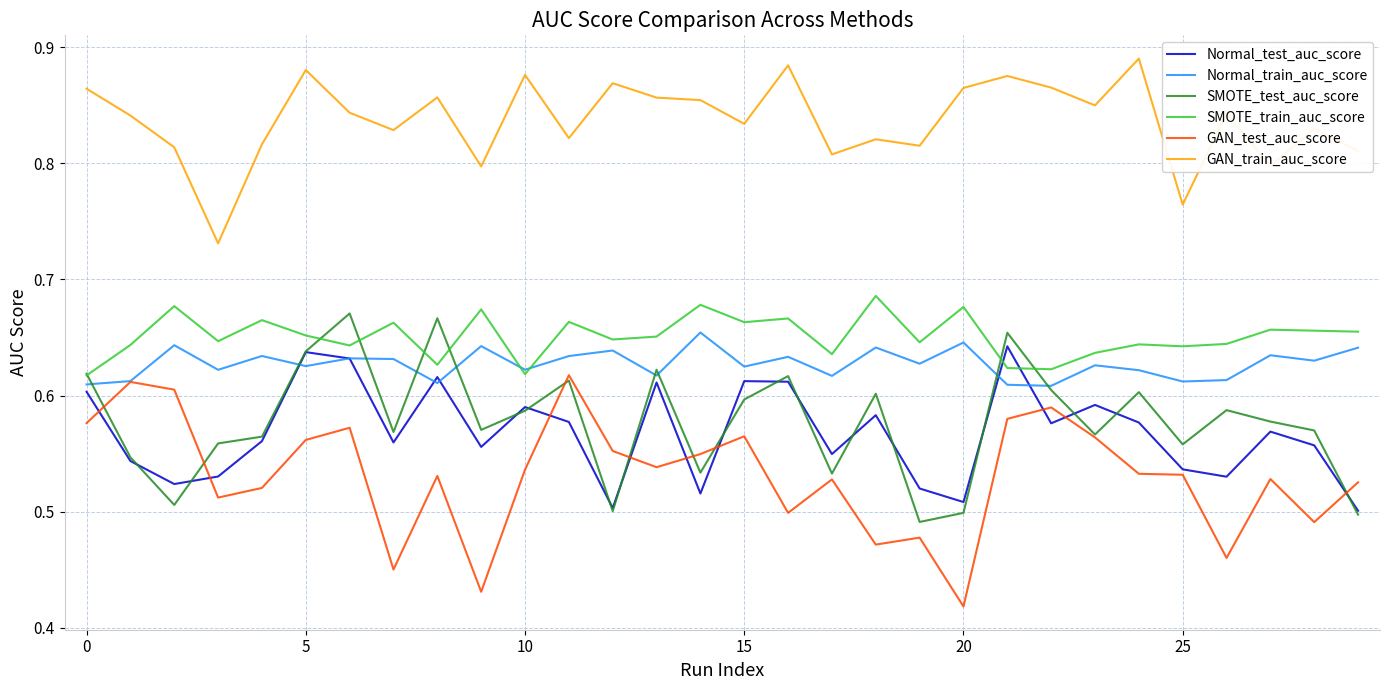

True or false: GAN_train_auc_score and Normal_train_auc_score intersect in this chart.

False